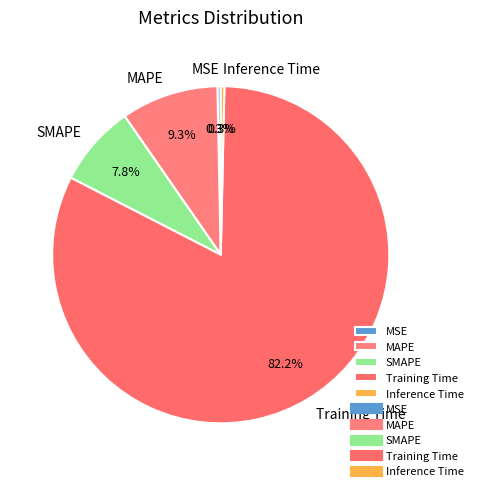

Do MAPE and Training Time together represent more than half of the pie?

Yes